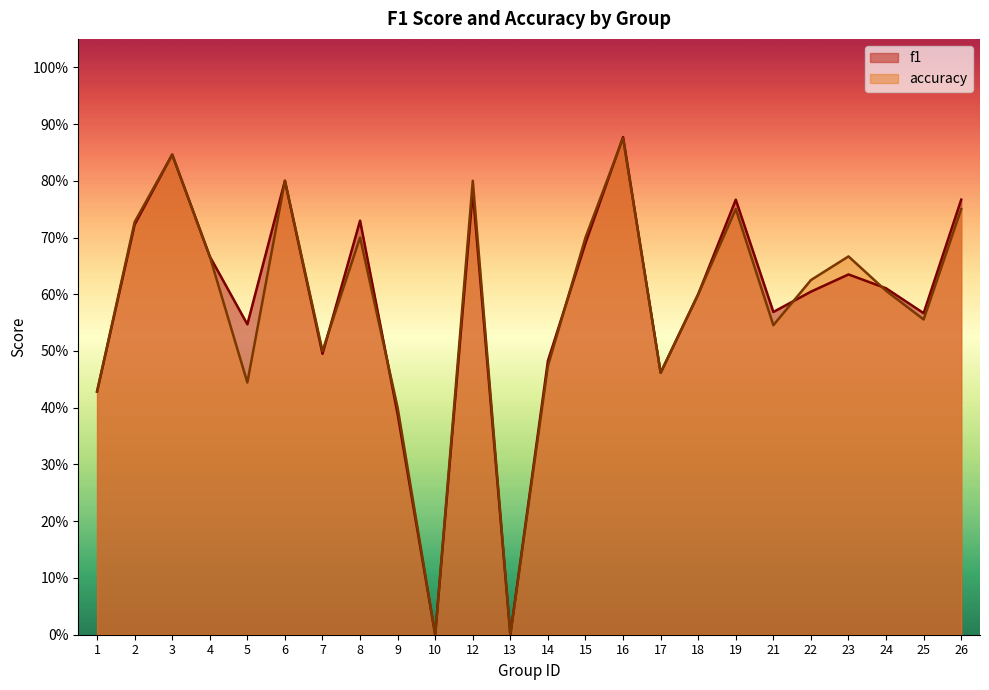

Reading left to right, list all the values displayed in this chart.

f1: 0.4	0.7	0.8	0.7	0.5	0.8	0.5	0.7	0.4	0.0	0.8	0.0	0.5	0.7	0.9	0.5	0.6	0.8	0.6	0.6	0.6	0.6	0.6	0.8
accuracy: 0.4	0.7	0.8	0.7	0.4	0.8	0.5	0.7	0.4	0.0	0.8	0.0	0.5	0.7	0.9	0.5	0.6	0.8	0.5	0.6	0.7	0.6	0.6	0.8